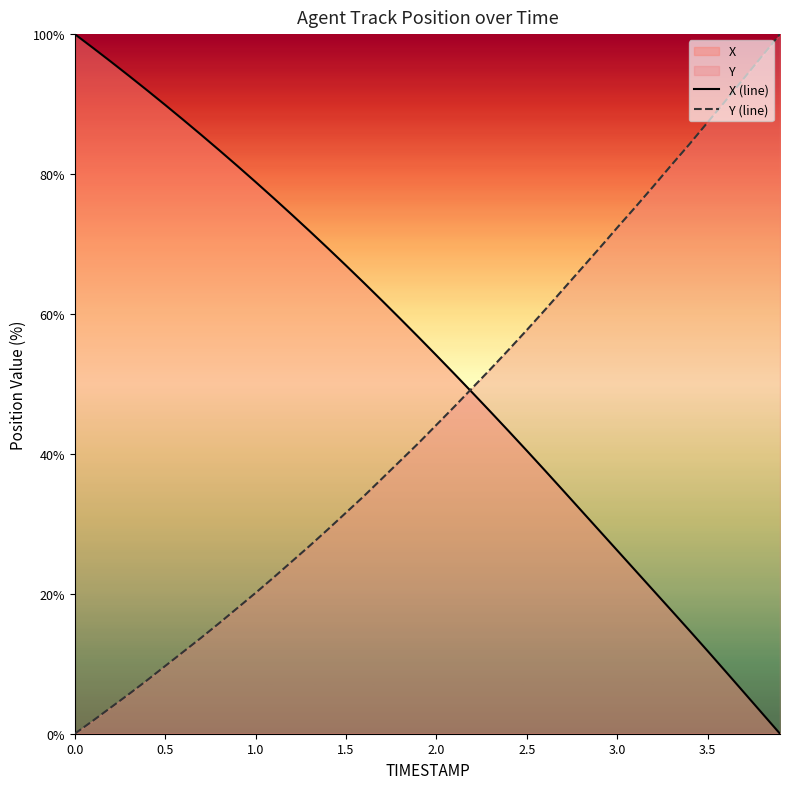

Reading left to right, extract all data points from this chart.

X (line): 100.0	98.0	96.1	94.0	92.0	89.9	87.7	85.6	83.4	81.1	78.9	76.6	74.2	71.8	69.4	66.9	64.4	61.9	59.3	56.7	54.1	51.4	48.7	46.0	43.2	40.4	37.6	34.8	31.9	29.1	26.2	23.3	20.5	17.6	14.7	11.8	8.9	5.9	3.0	0.0
Y (line): 0.0	1.9	3.8	5.7	7.6	9.7	11.7	13.7	15.8	18.0	20.1	22.3	24.6	26.9	29.2	31.6	34.0	36.5	39.0	41.5	44.1	46.8	49.5	52.2	54.9	57.7	60.6	63.5	66.4	69.4	72.3	75.3	78.3	81.3	84.3	87.4	90.5	93.7	96.8	100.0